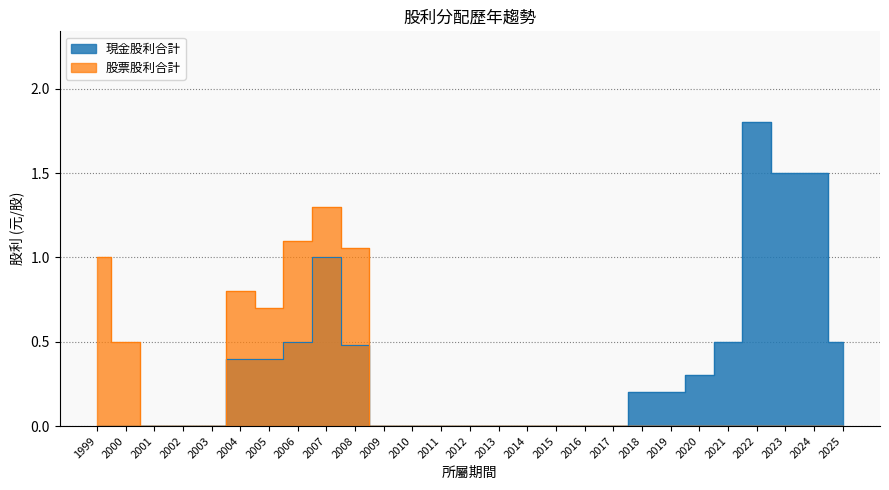

Reading left to right, extract all data points from this chart.

現金股利合計: 1999=0.0	2000=0.0	2001=0.0	2002=0.0	2003=0.0	2004=0.4	2005=0.4	2006=0.5	2007=1.0	2008=0.5	2009=0.0	2010=0.0	2011=0.0	2012=0.0	2013=0.0	2014=0.0	2015=0.0	2016=0.0	2017=0.0	2018=0.2	2019=0.2	2020=0.3	2021=0.5	2022=1.8	2023=1.5	2024=1.5	2025=0.5
股票股利合計: 1999=1.0	2000=0.5	2001=0.0	2002=0.0	2003=0.0	2004=0.8	2005=0.7	2006=1.1	2007=1.3	2008=1.1	2009=0.0	2010=0.0	2011=0.0	2012=0.0	2013=0.0	2014=0.0	2015=0.0	2016=0.0	2017=0.0	2018=0.0	2019=0.0	2020=0.0	2021=0.0	2022=0.0	2023=0.0	2024=0.0	2025=0.0